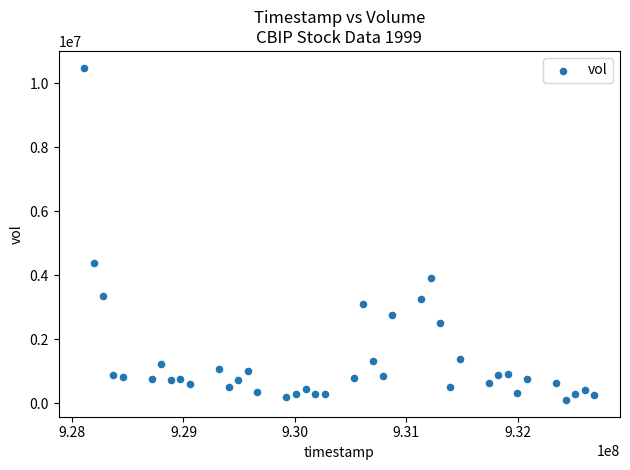

What Y value in the scatter plot is closest to 5294379?

4369832